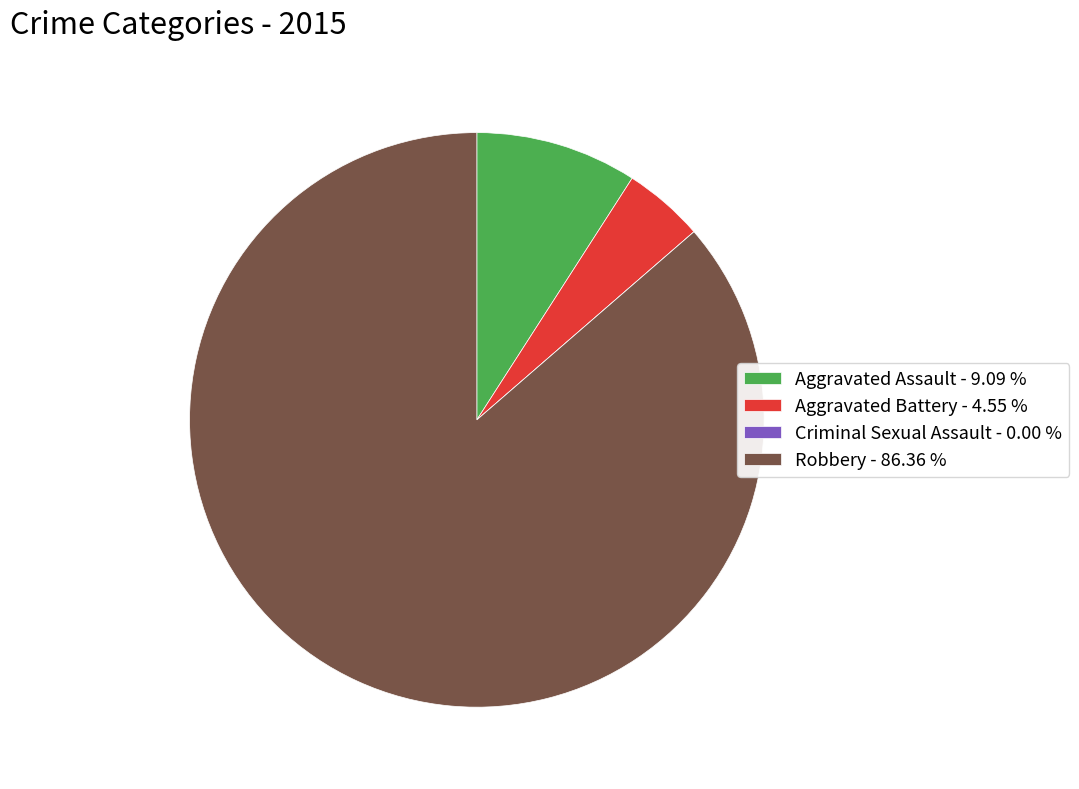

Approximately how many times larger is the value at Aggravated Assault - 9.09 % compared to Aggravated Battery - 4.55 %?

2.0